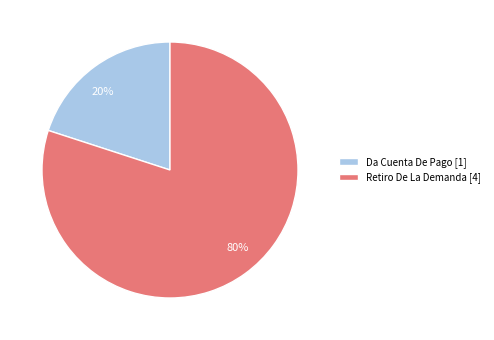

To the nearest percent, what is the average slice percentage?

50%